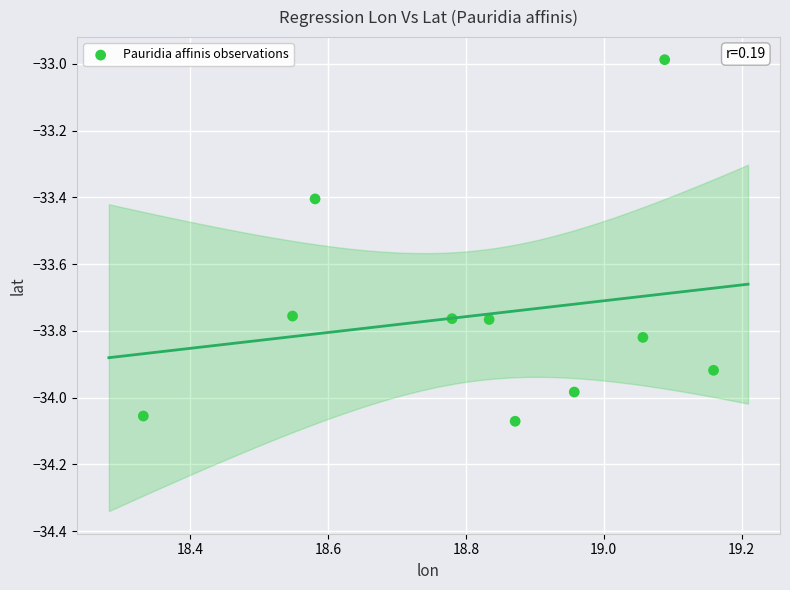

What is the range of X values (max minus min)?

0.8